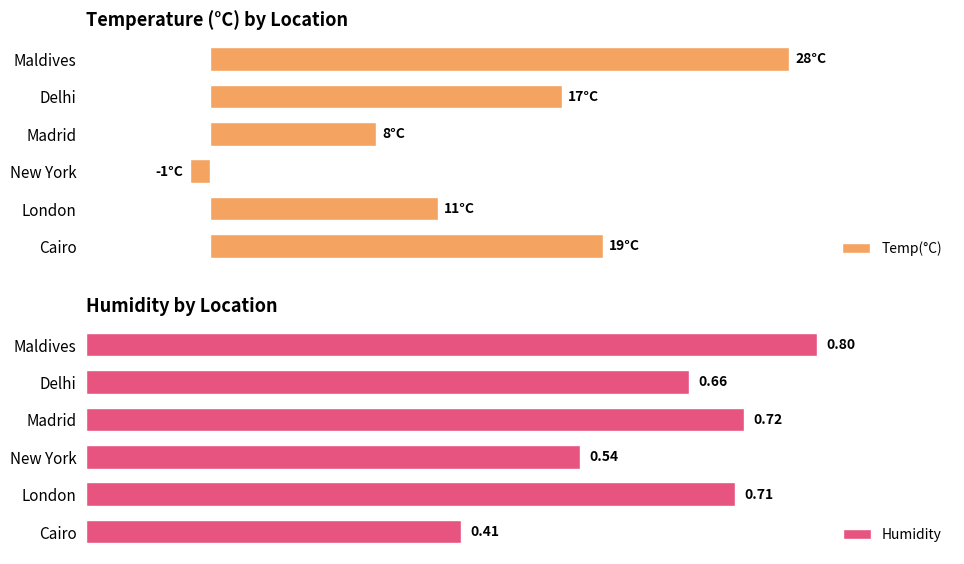

What is the value of the Temp(°C) bar at the 5th from the left?

17.0